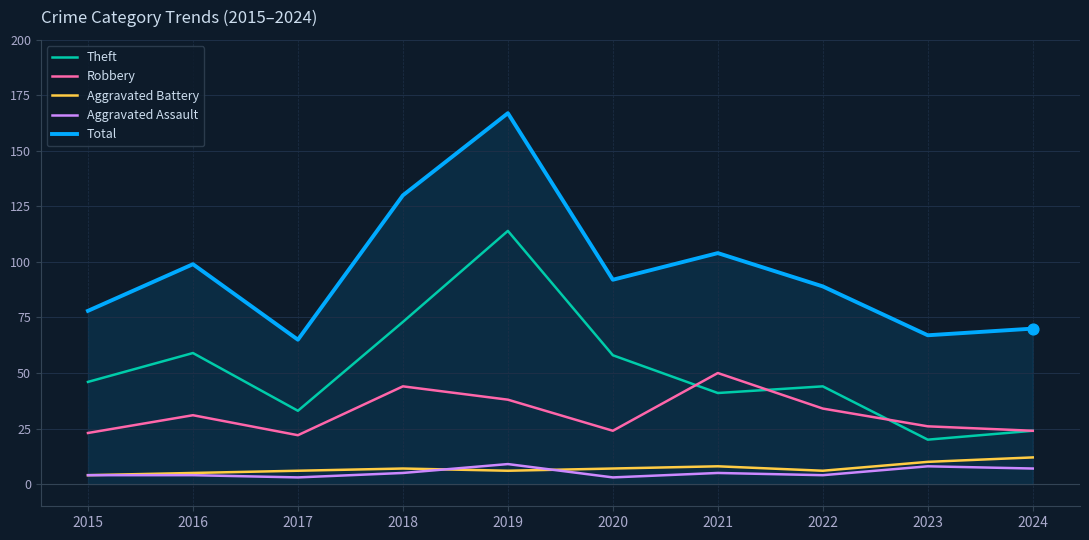

Which series has the largest range (max minus min)?

Total